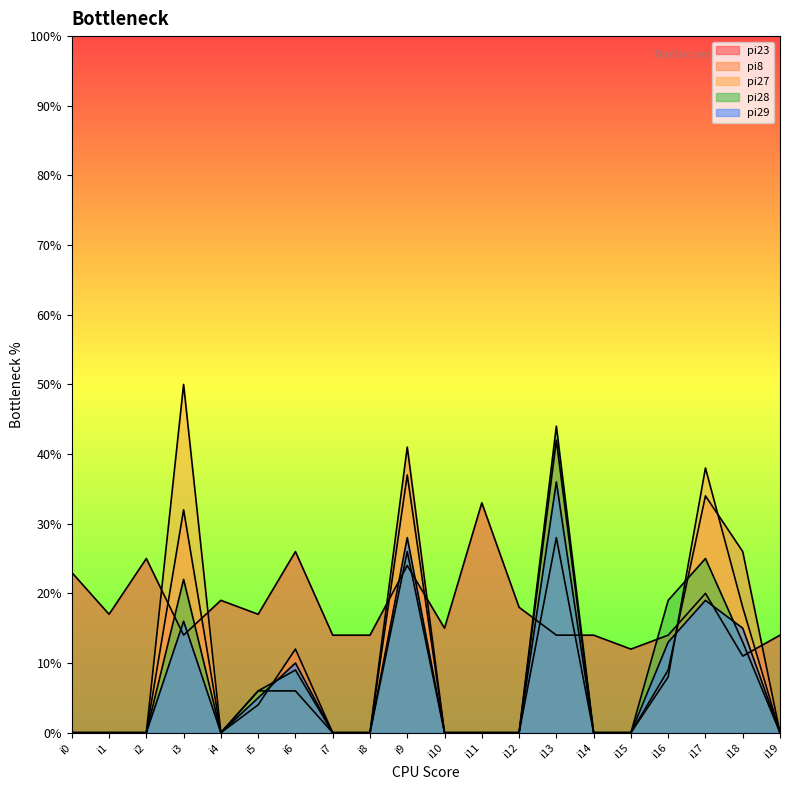

Is it true that pi28 equals 25 at i17?

True